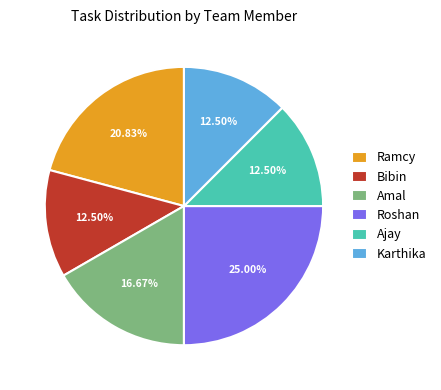

What is the ratio of the value at Amal to the value at Ramcy?

0.8